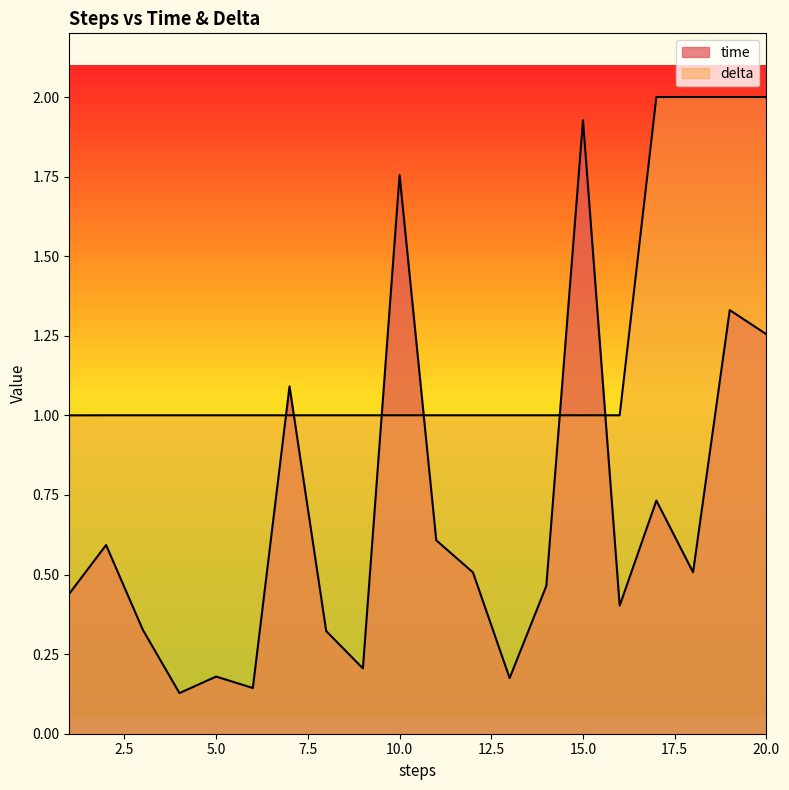

What is the greatest value displayed?

2.0